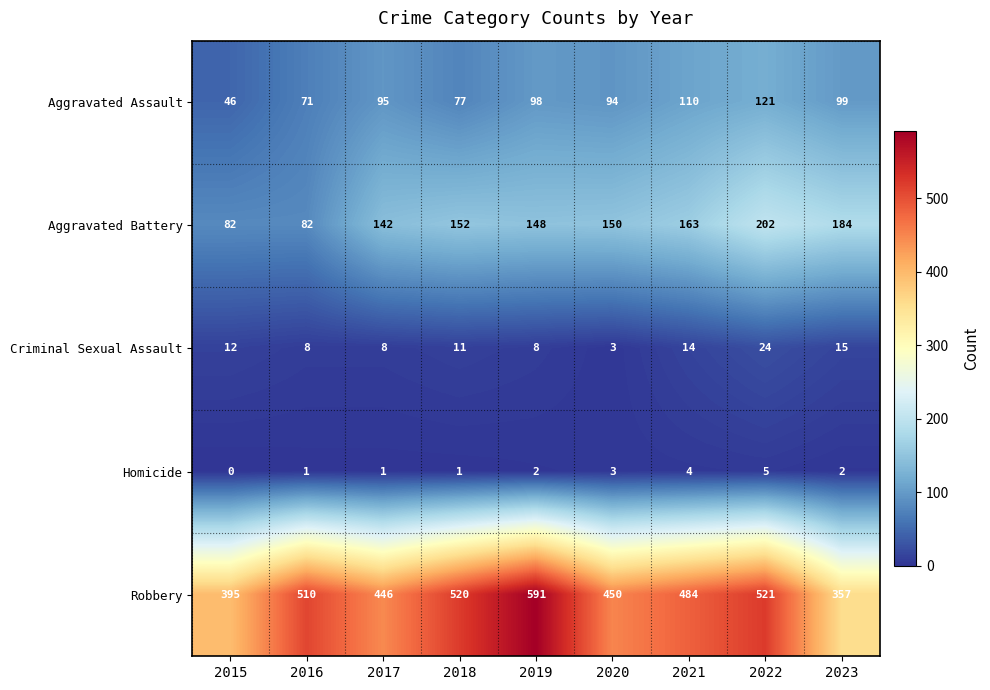

What is the sum of the Aggravated Assault values at 2023 and 2019?

197